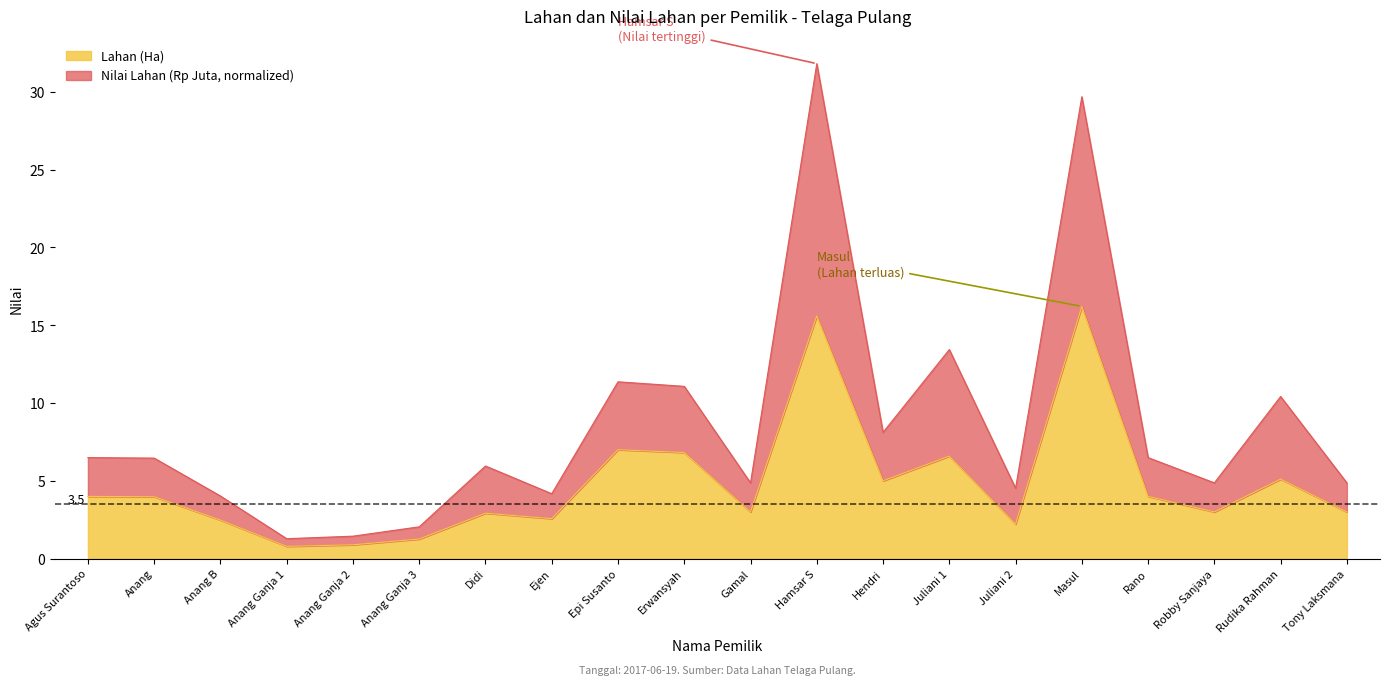

List the series in order of their peak value, lowest first.

Lahan (Ha), Nilai Lahan (Rp Juta)